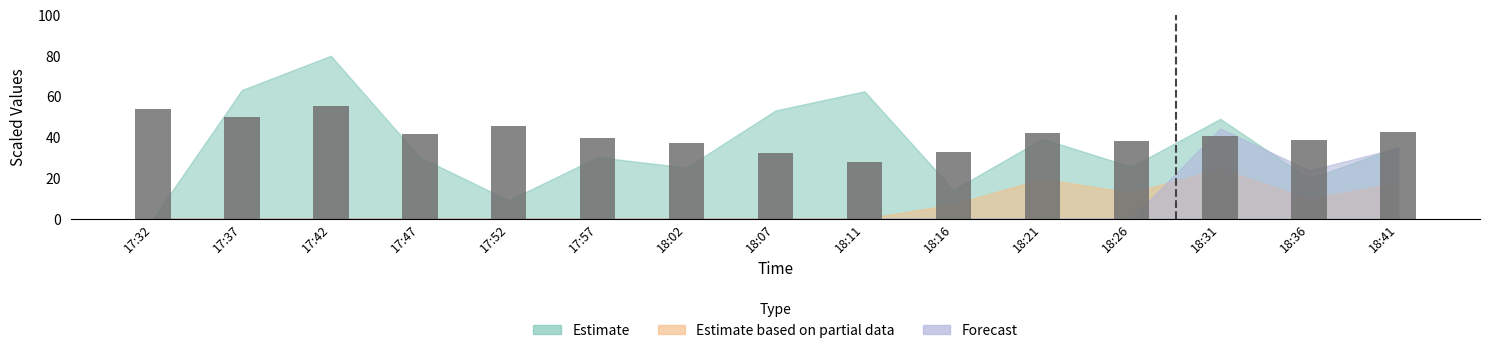

What is the value of the 10th bar from the left?

32.7